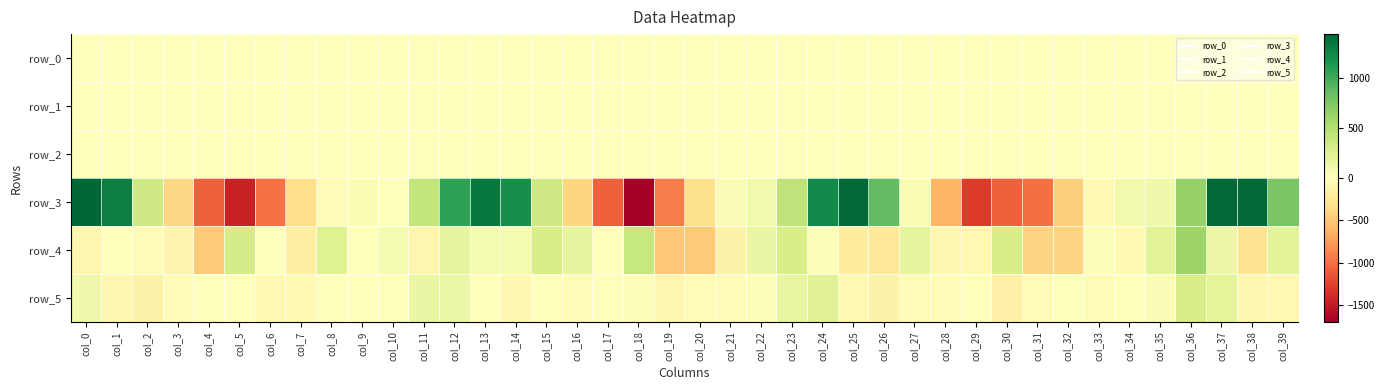

What is the difference between the second highest and minimum values in the row_4 series?

883.7